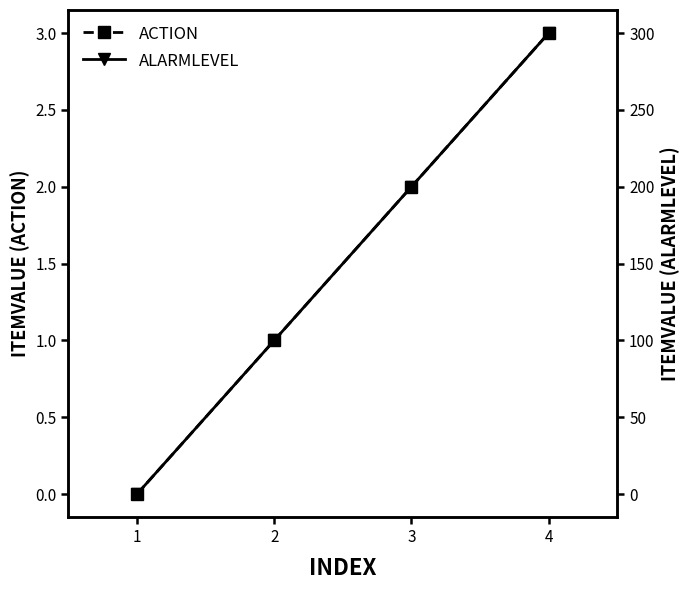

What is the value of the ALARMLEVEL point at the 3rd from the left?

200